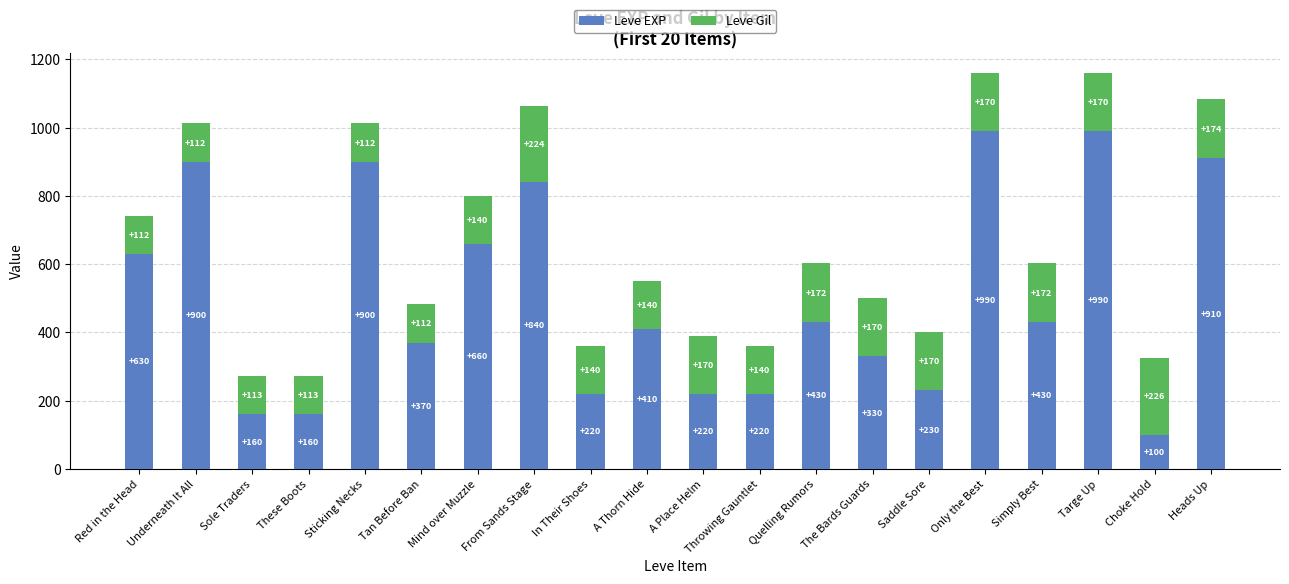

The Leve EXP series shows 430 at Quelling Rumors. True or false?

True